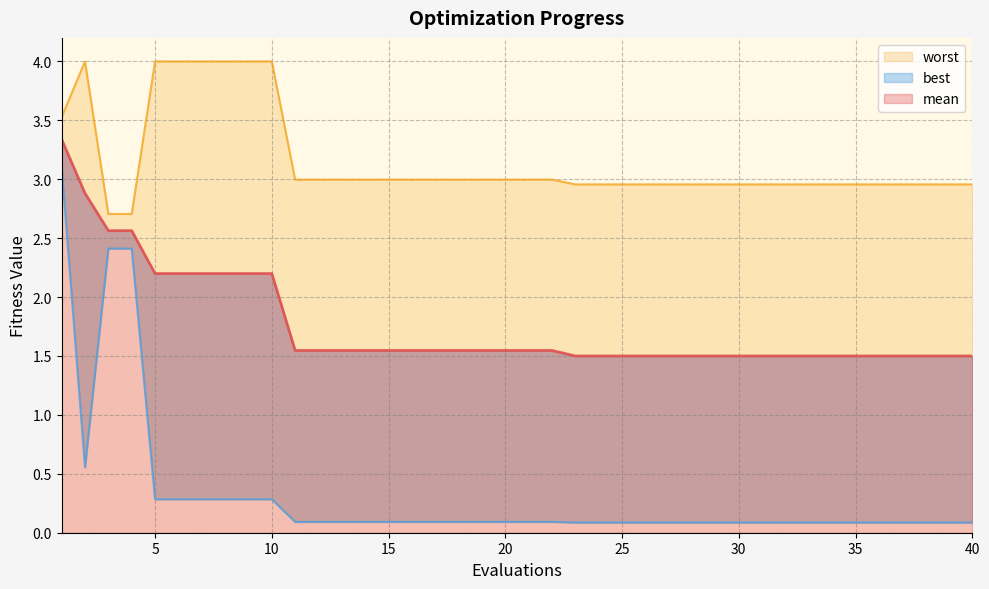

Does the chart have visible grid lines?

Yes